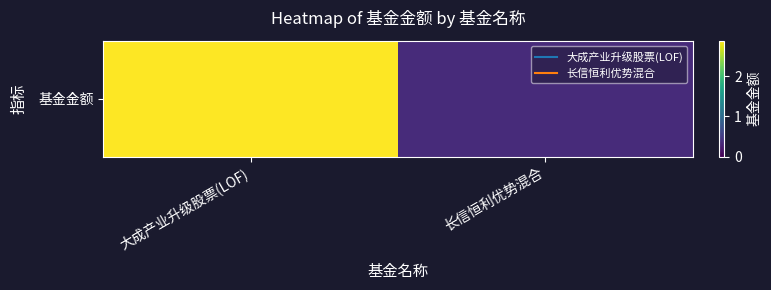

How many data points are less than 2?

1